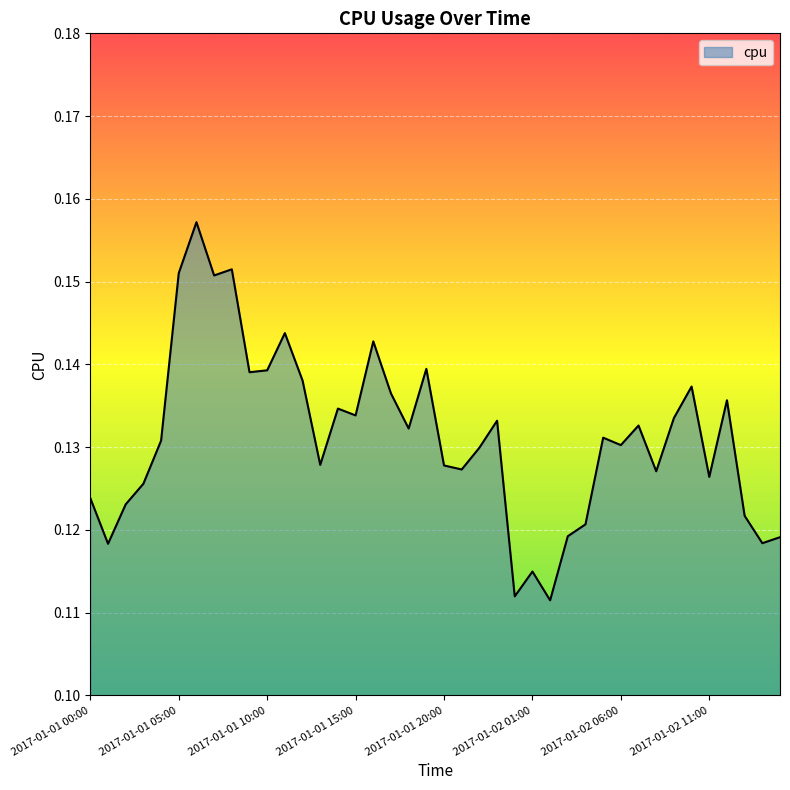

What is the smallest value displayed?

0.1